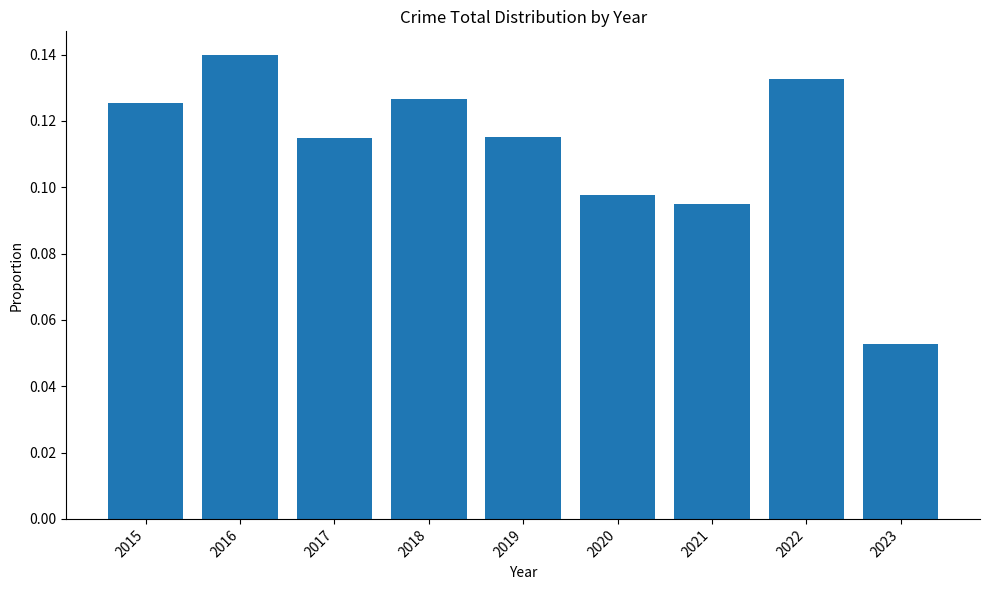

The chart shows a value of 0.2 at 2015. True or false?

False